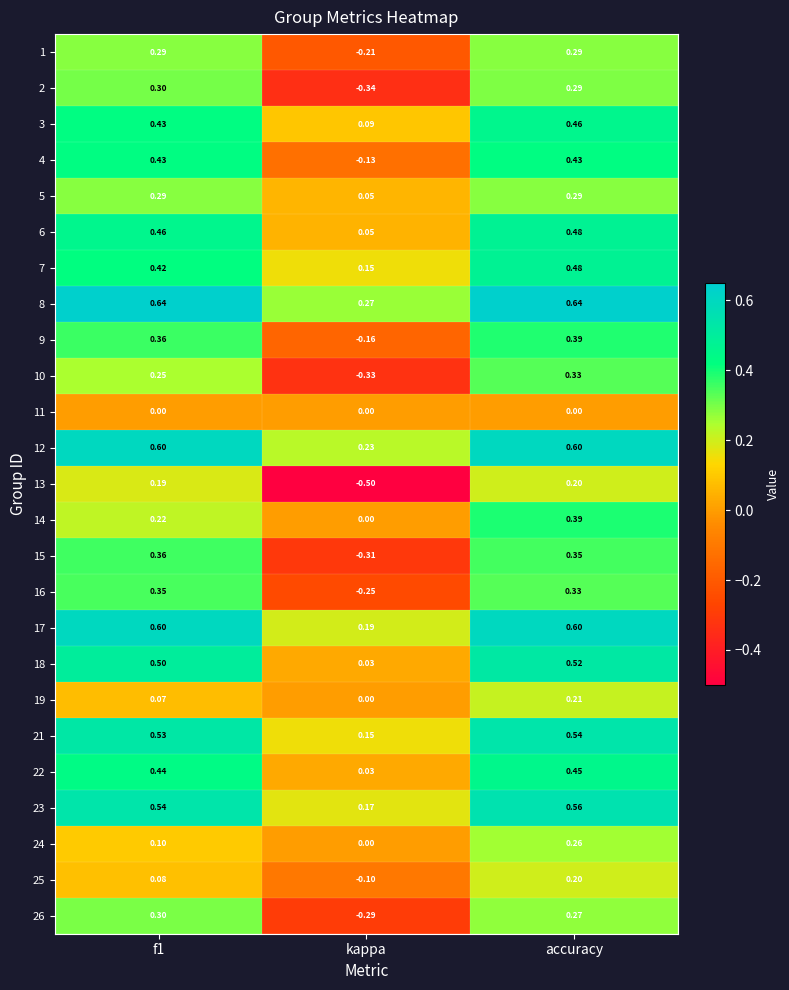

Which category has the highest value in the 14 series?

accuracy